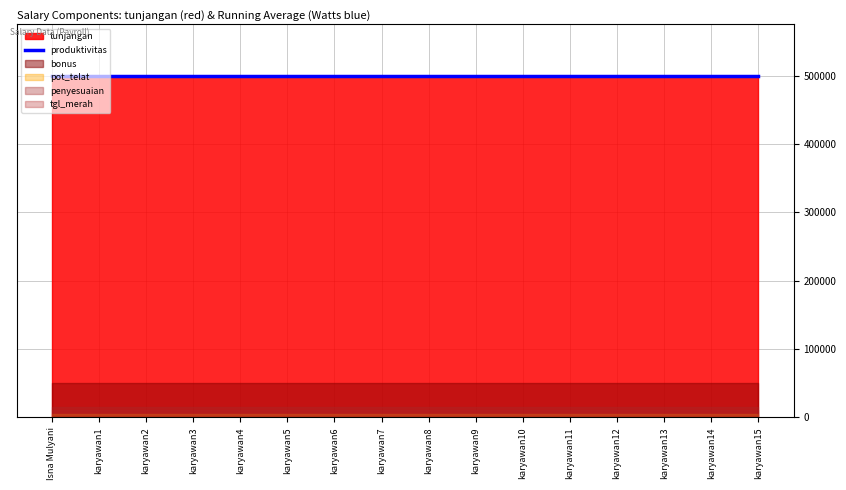

What position from the left is karyawan7?

8